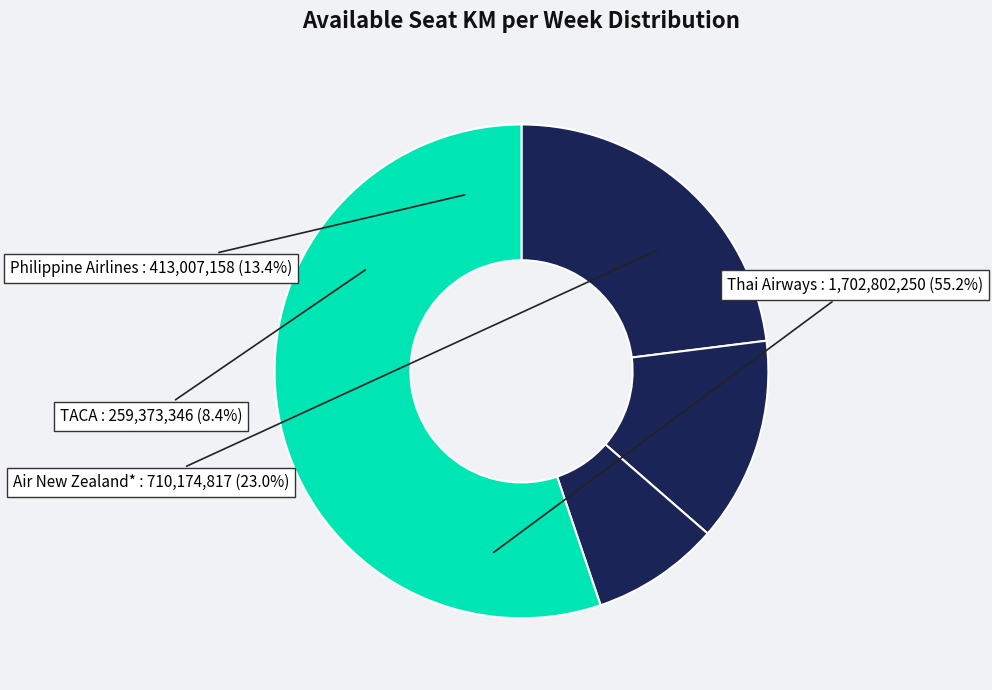

Rank the categories by value from highest to lowest.

Thai Airways, Air New Zealand*, Philippine Airlines, TACA